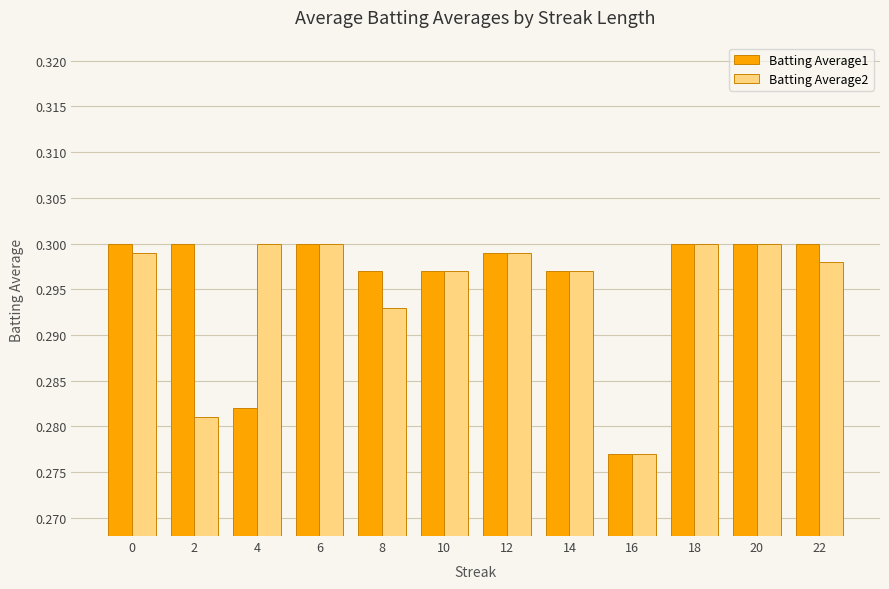

True or false: Batting Average2 has a value of 0.5 at 4.

False